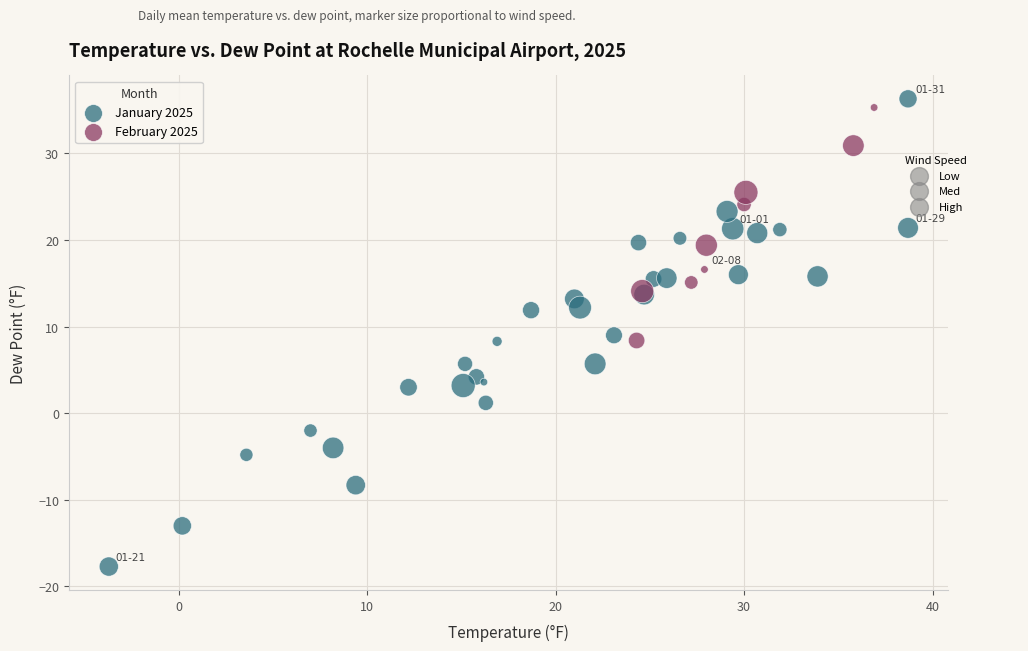

Which series has the widest spread of Y values?

January 2025